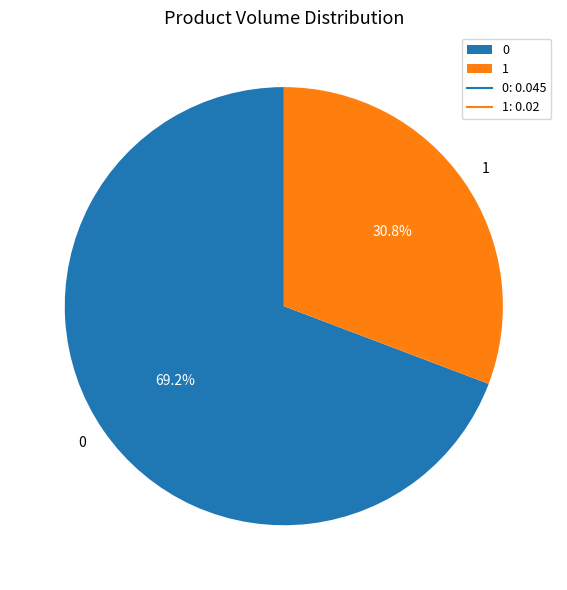

True or false: 1 accounts for 31% of the total.

True